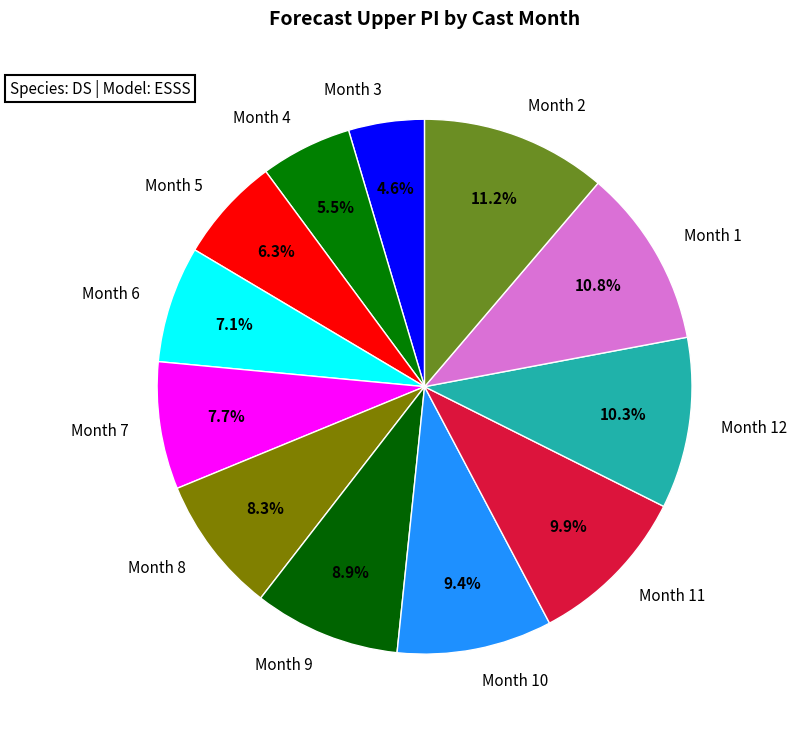

What is the total percentage of Month 4 and Month 1?

16.3%